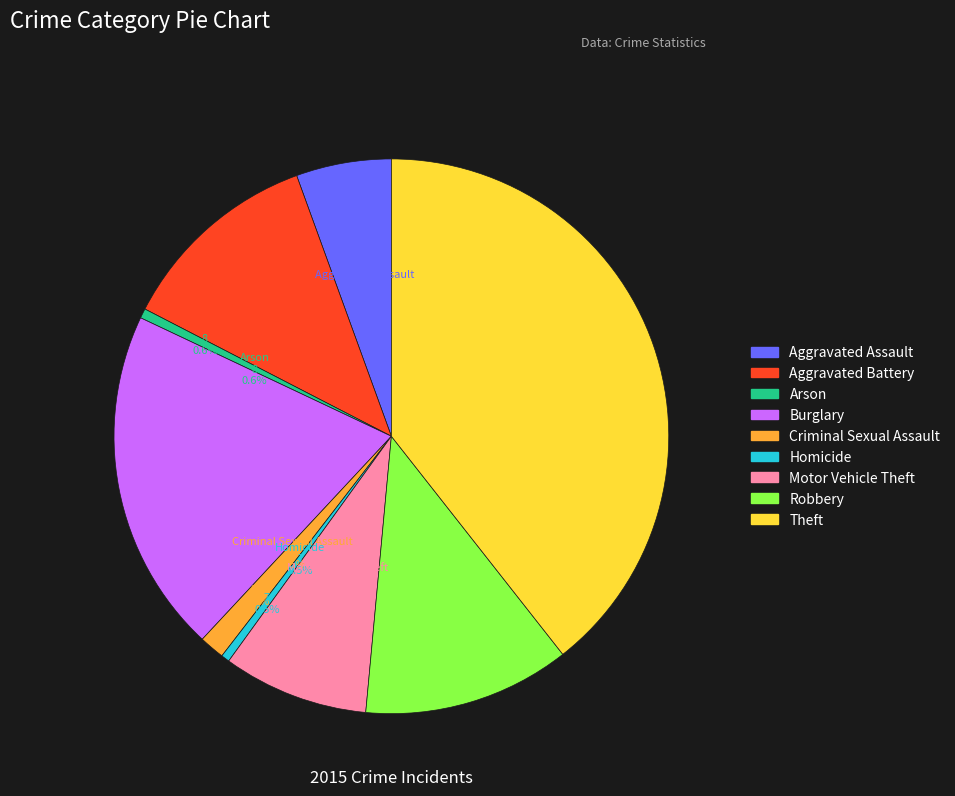

Rank the categories by value from highest to lowest.

Theft, Burglary, Robbery, Aggravated Battery, Motor Vehicle Theft, Aggravated Assault, Criminal Sexual Assault, Arson, Homicide